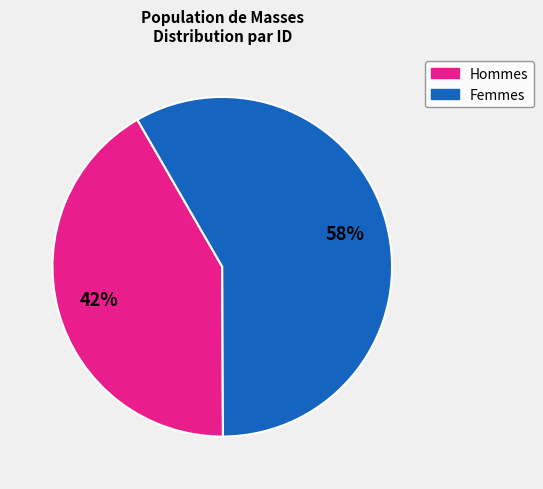

To the nearest percent, what is the average slice percentage?

50%